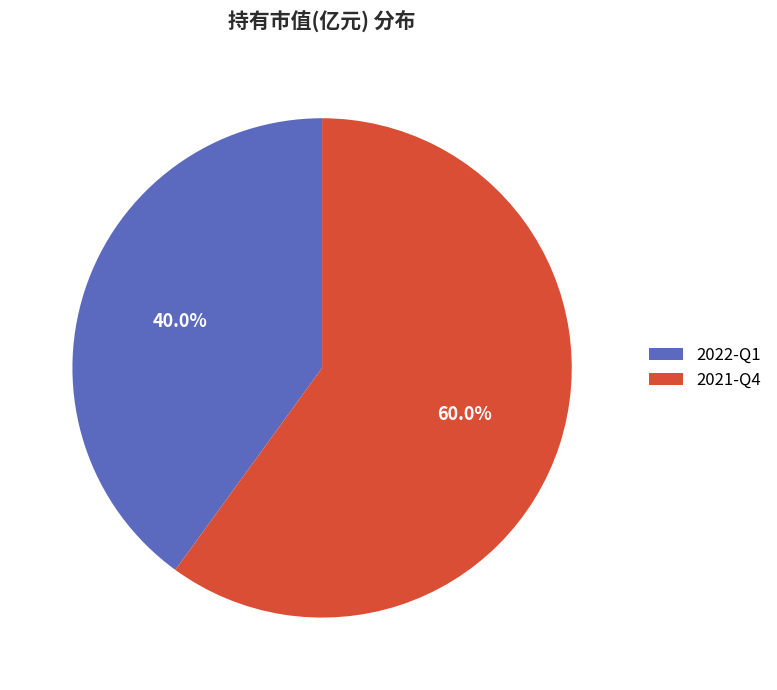

To the nearest percent, what is the difference between the largest and smallest slice percentages?

20%